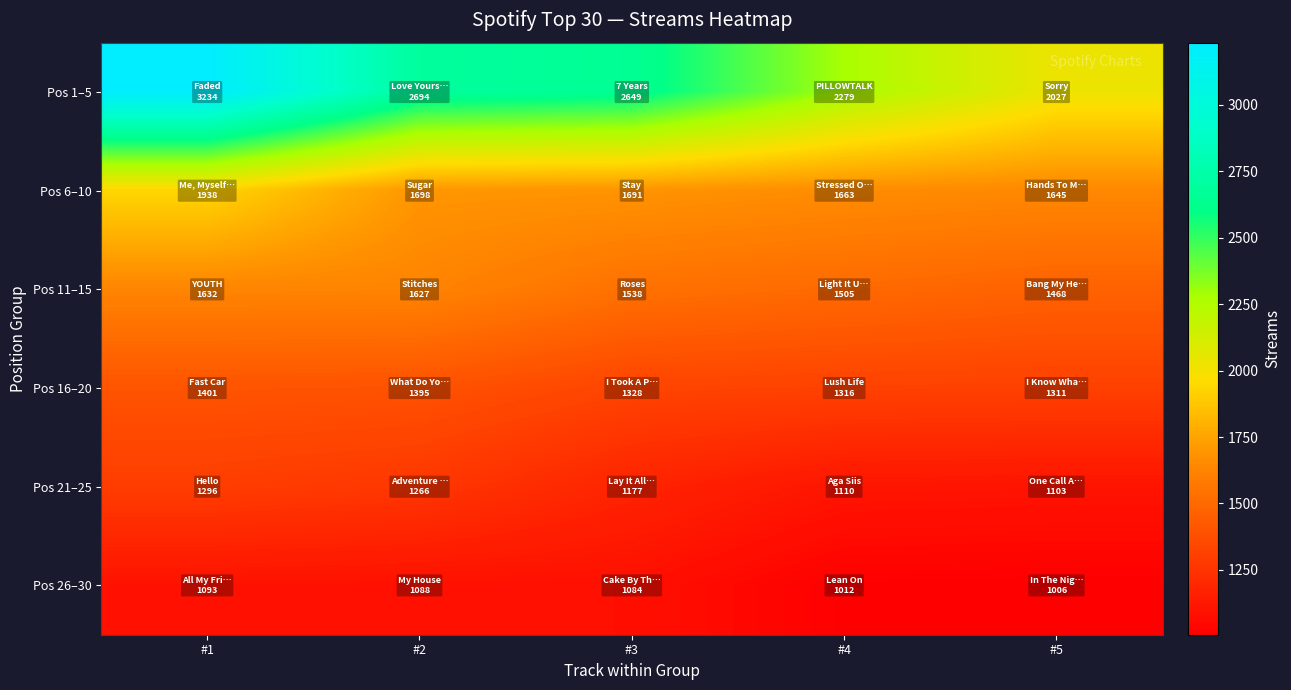

Reading left to right, list all the values displayed in this chart.

Pos 1–5: #1=3234	#2=2694	#3=2649	#4=2279	#5=2027
Pos 6–10: #1=1938	#2=1698	#3=1691	#4=1663	#5=1645
Pos 11–15: #1=1632	#2=1627	#3=1538	#4=1505	#5=1468
Pos 16–20: #1=1401	#2=1395	#3=1328	#4=1316	#5=1311
Pos 21–25: #1=1296	#2=1266	#3=1177	#4=1110	#5=1103
Pos 26–30: #1=1093	#2=1088	#3=1084	#4=1012	#5=1006